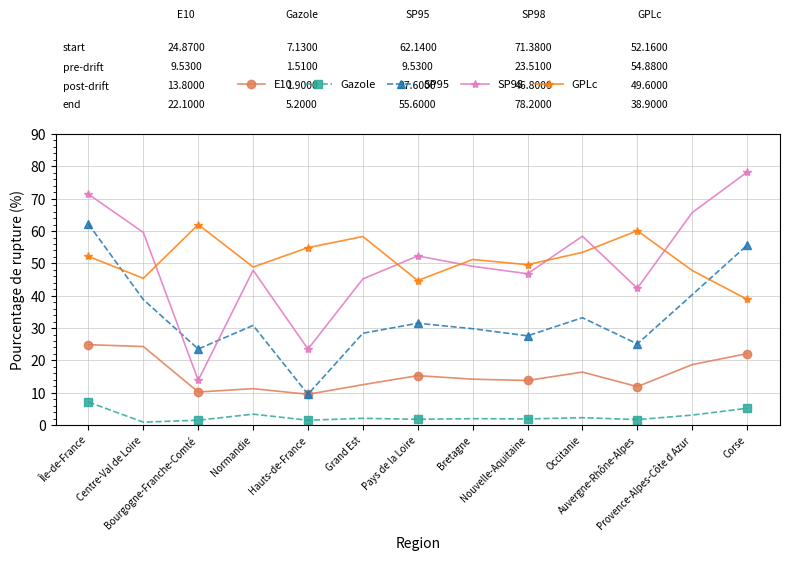

What is the sum of the SP95 values at Centre-Val de Loire and Provence-Alpes-Côte d Azur?

79.1